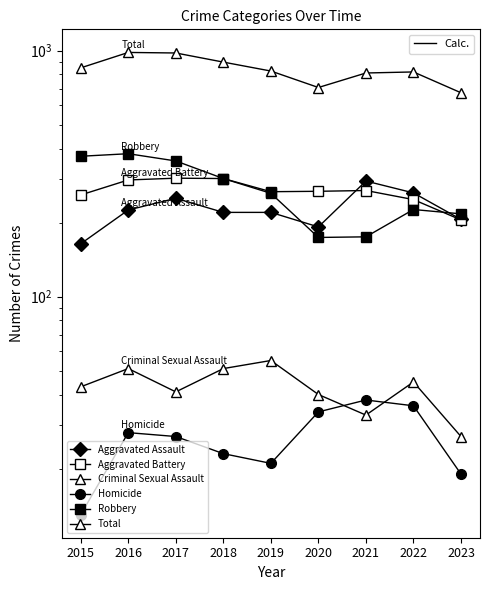

True or false: Criminal Sexual Assault has more than 0 points higher than both neighbors.

True